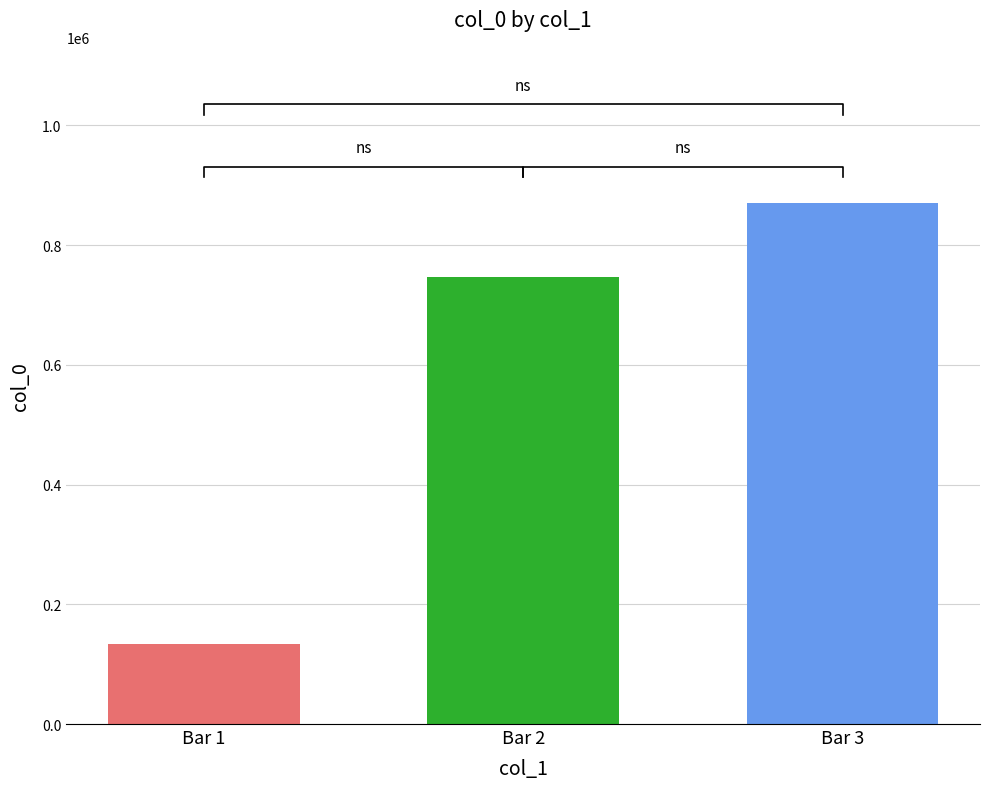

Read the value at Bar 3, to the nearest 50.

870100